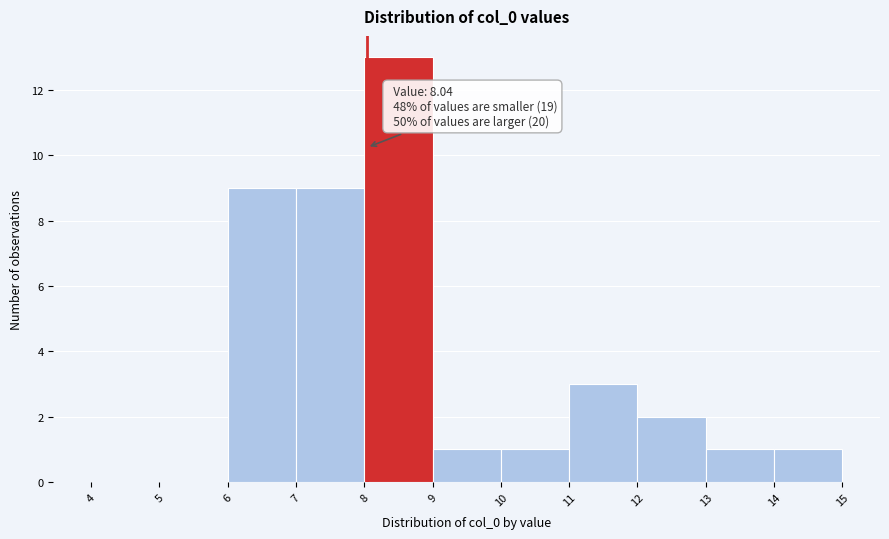

Which range on the x-axis has the tallest bar?

8 to 9